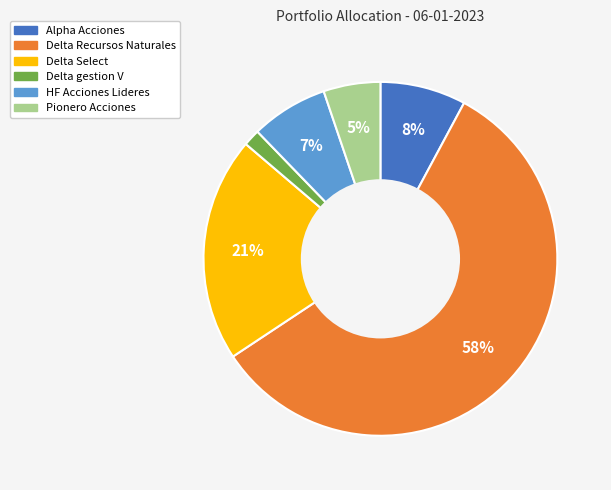

Which slice is the smallest?

Delta gestion V